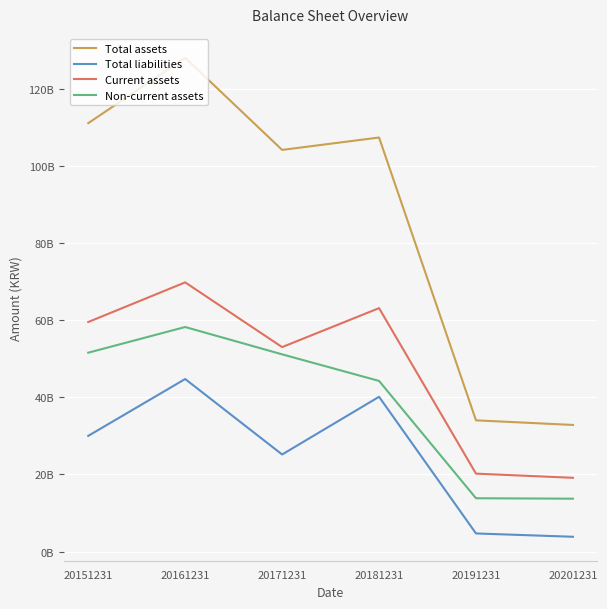

Reading right to left, transcribe all the data shown in this chart.

Total assets: 32828704262	34023749575	107363600422	104147602374	128021358409	111085971897
Total liabilities: 3831963968	4694578215	40131483785	25170395745	44739095100	30001653259
Current assets: 19121435307	20201904768	63117415481	53012302616	69797521551	59522330305
Non-current assets: 13707268955	13821844807	44246184941	51135299758	58223836858	51563641592